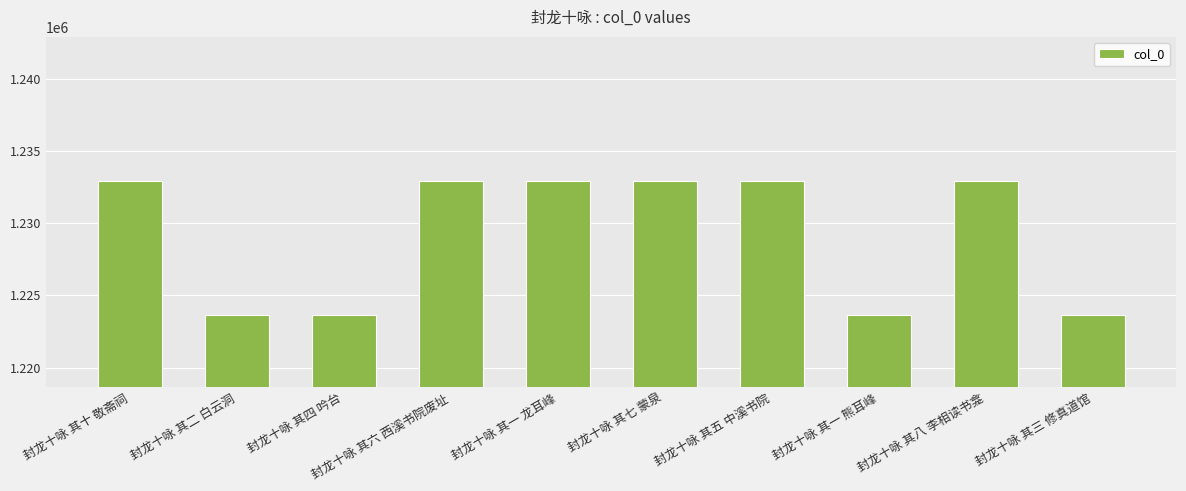

How many series are shown in this chart?

1